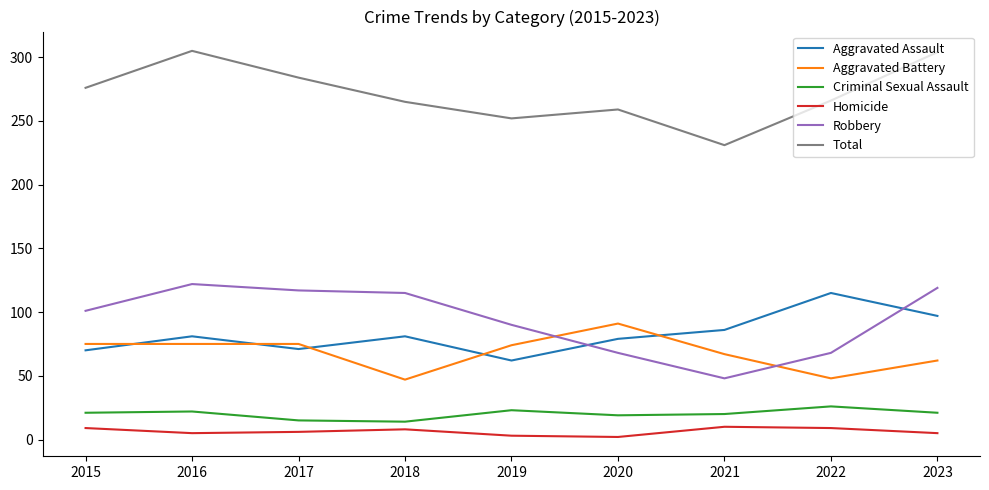

What is the total value across all series at 2021?

462